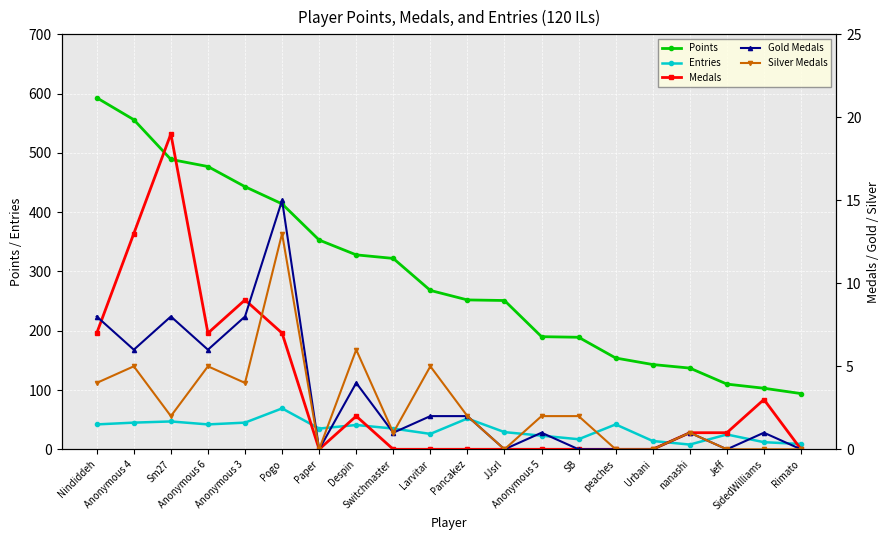

Reading left to right, extract all data points from this chart.

Points: 593	556	489	477	443	414	353	328	322	268	252	251	190	189	154	143	137	110	103	94
Entries: 42	45	47	42	45	69	35	41	35	26	52	29	23	17	42	14	8	25	12	9
Medals: 7	13	19	7	9	7	0	2	0	0	0	0	0	0	0	0	1	1	3	0
Gold Medals: 8	6	8	6	8	15	0	4	1	2	2	0	1	0	0	0	1	0	1	0
Silver Medals: 4	5	2	5	4	13	0	6	1	5	2	0	2	2	0	0	1	0	0	0